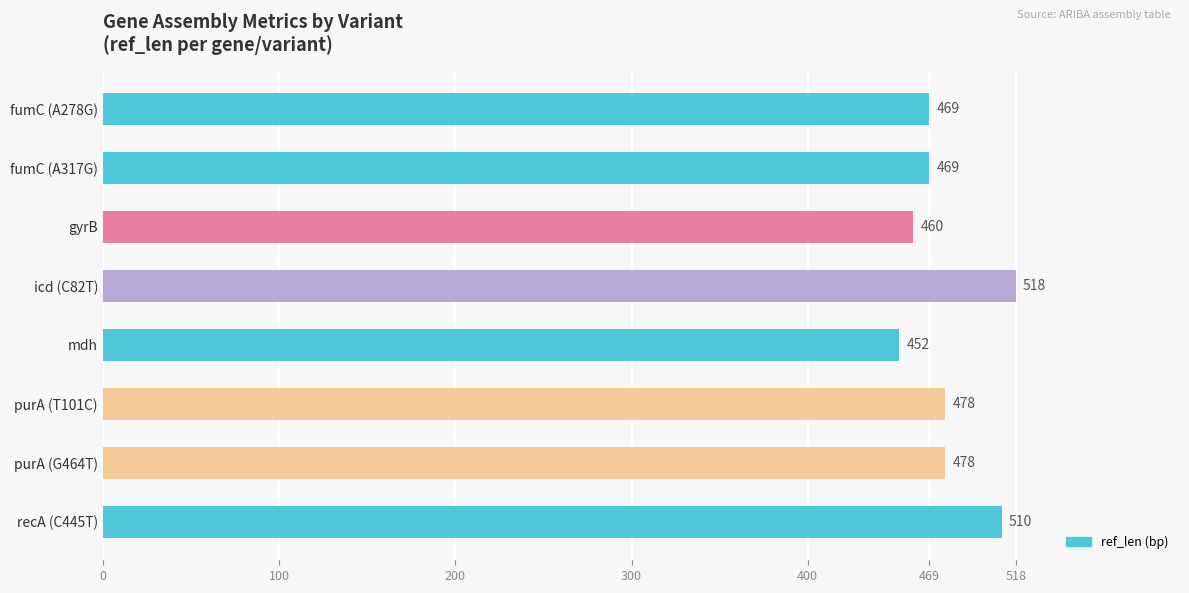

How many bars are there in total?

8